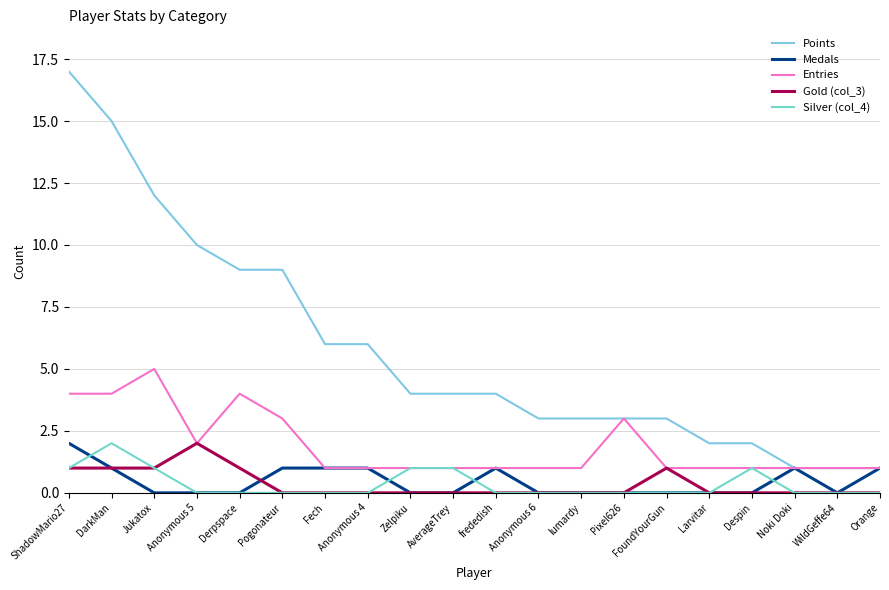

Is it true that Medals equals -1 at Zelpiku?

False